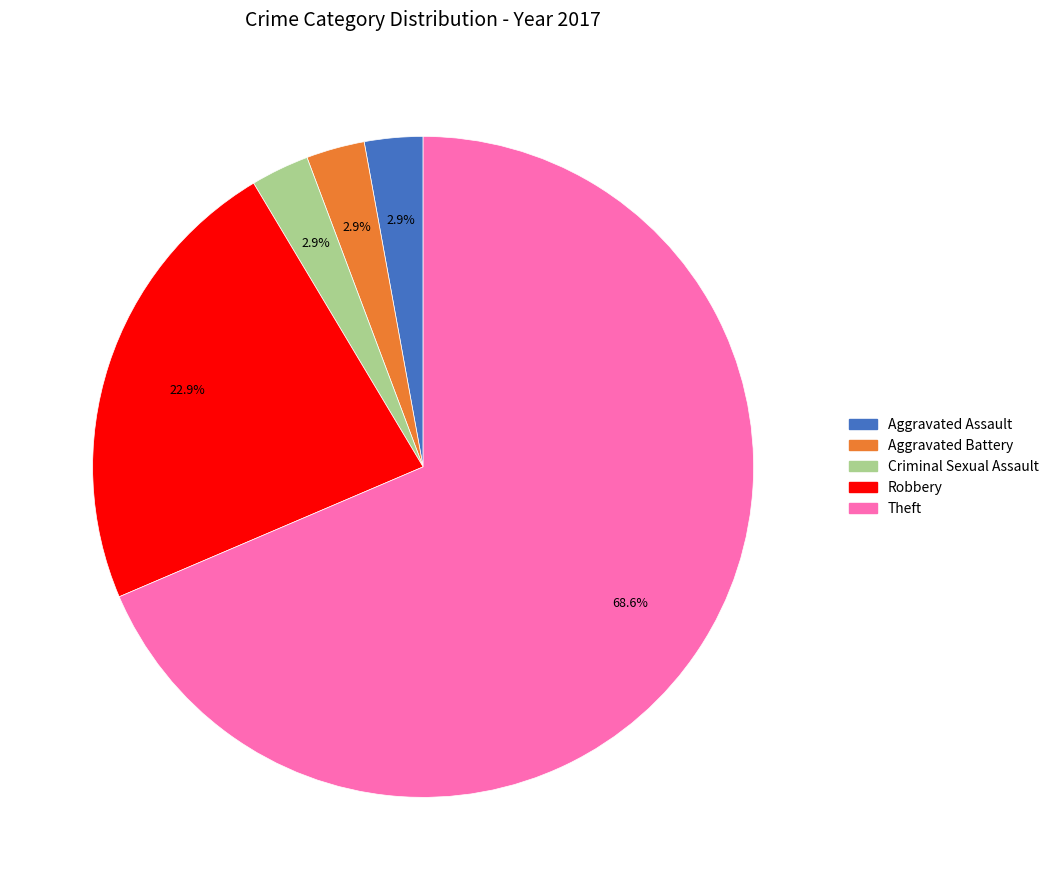

Which has a higher value, Robbery or Criminal Sexual Assault?

Robbery